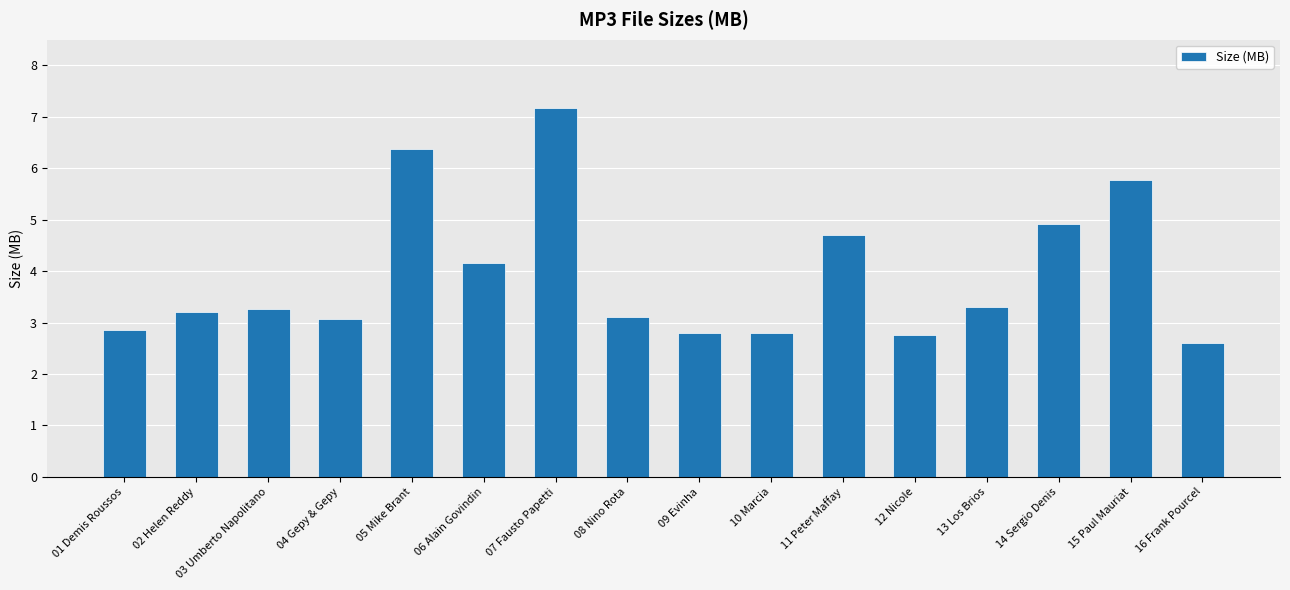

How many series are shown in this chart?

1